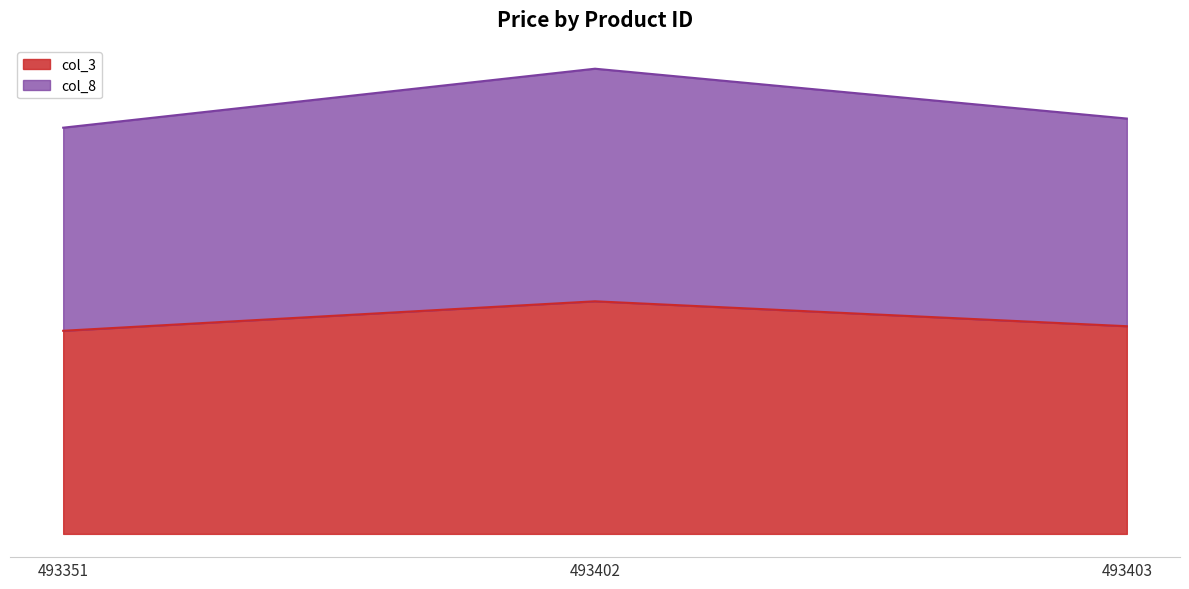

Read the col_8 value at 493402.

5600